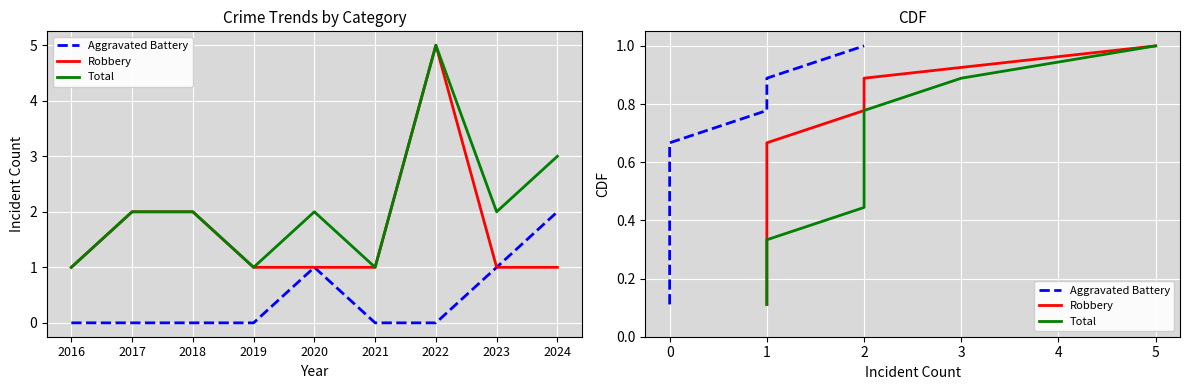

The Robbery series shows 1.3 at 2. True or false?

False